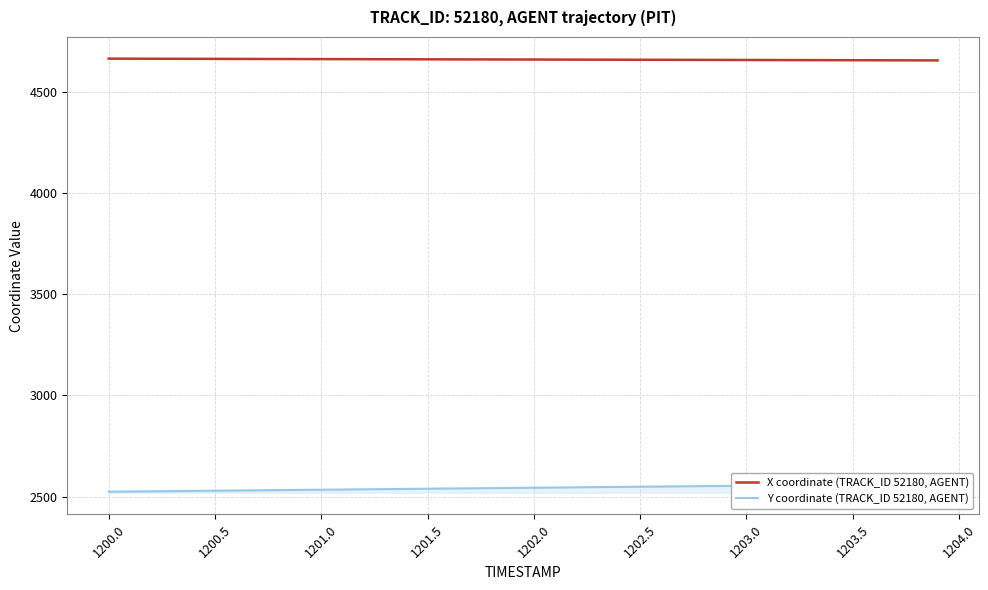

What is the maximum value for Y coordinate (TRACK_ID 52180, AGENT)?

2563.2